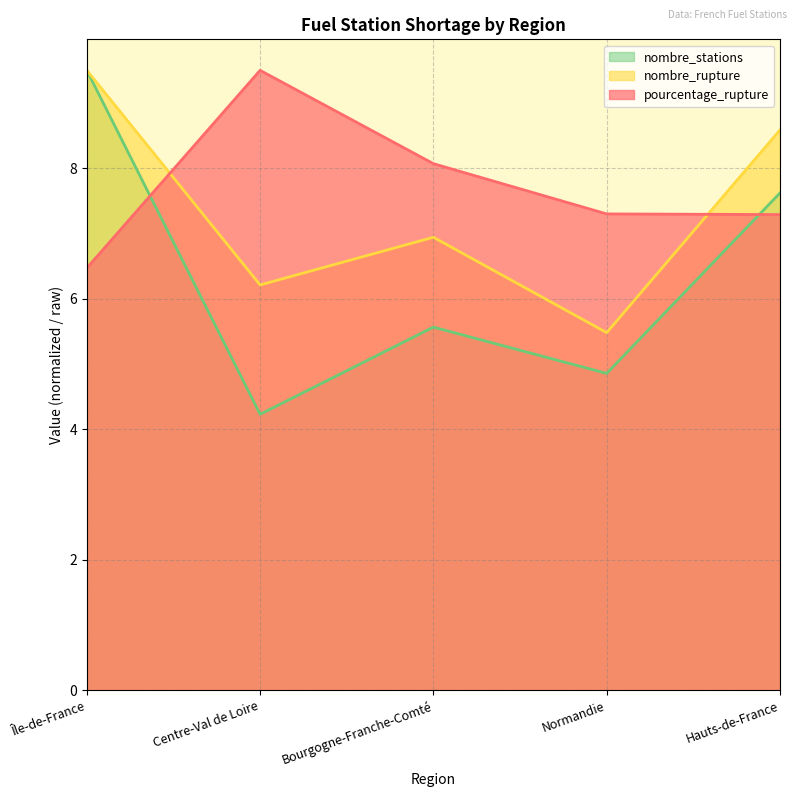

At which label does nombre_stations reach its minimum?

Centre-Val de Loire